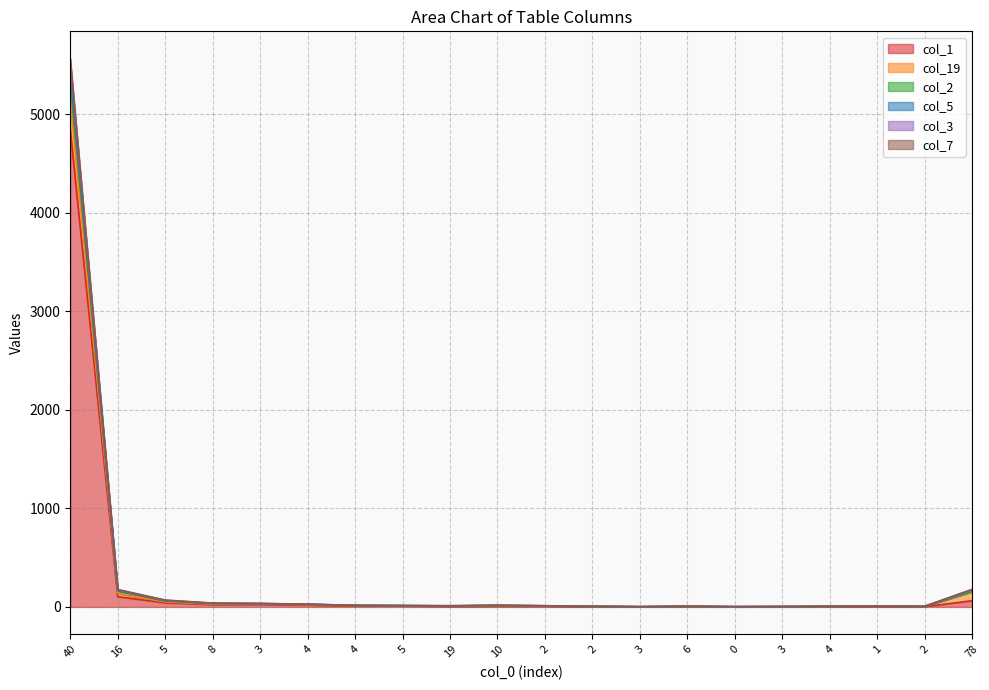

What is the value of the col_1 point at the 6th from the left?

18